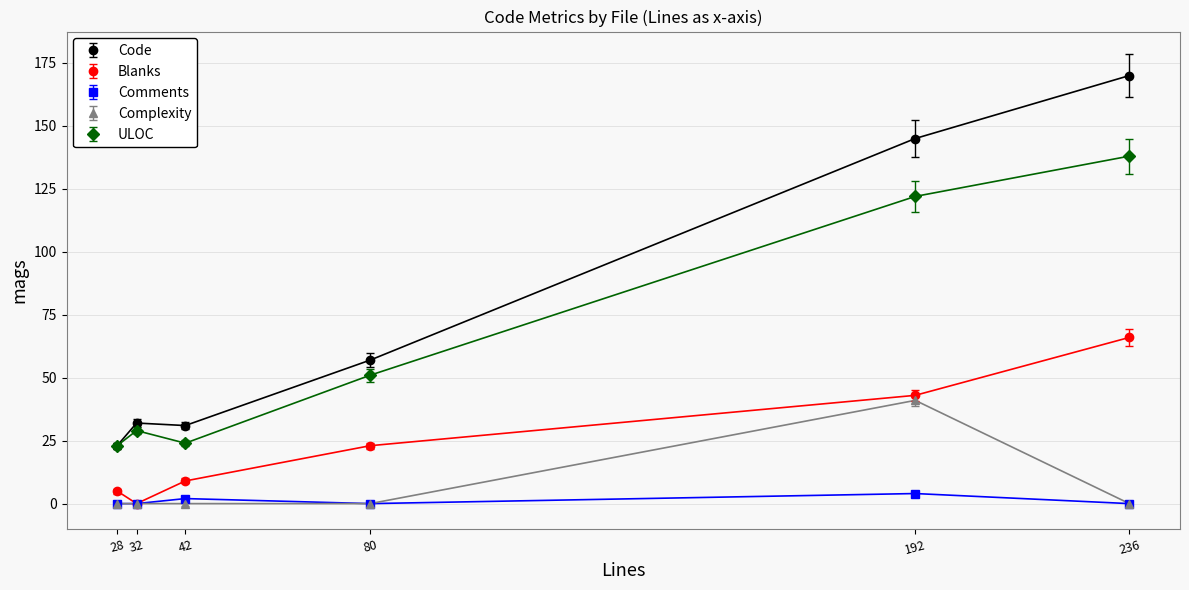

In Blanks, how many points are lower than both neighbors (excluding endpoints)?

1